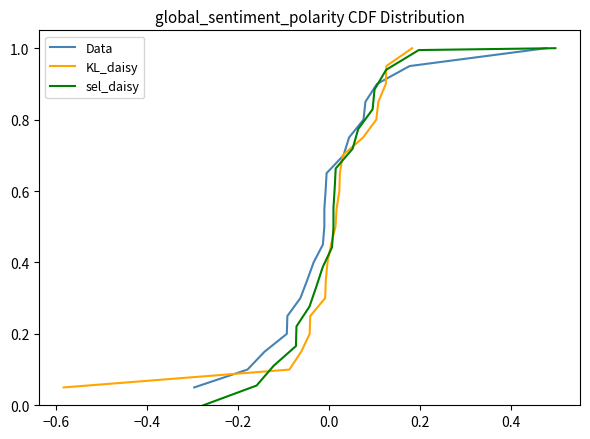

How many values in the sel_daisy series exceed 0?

19